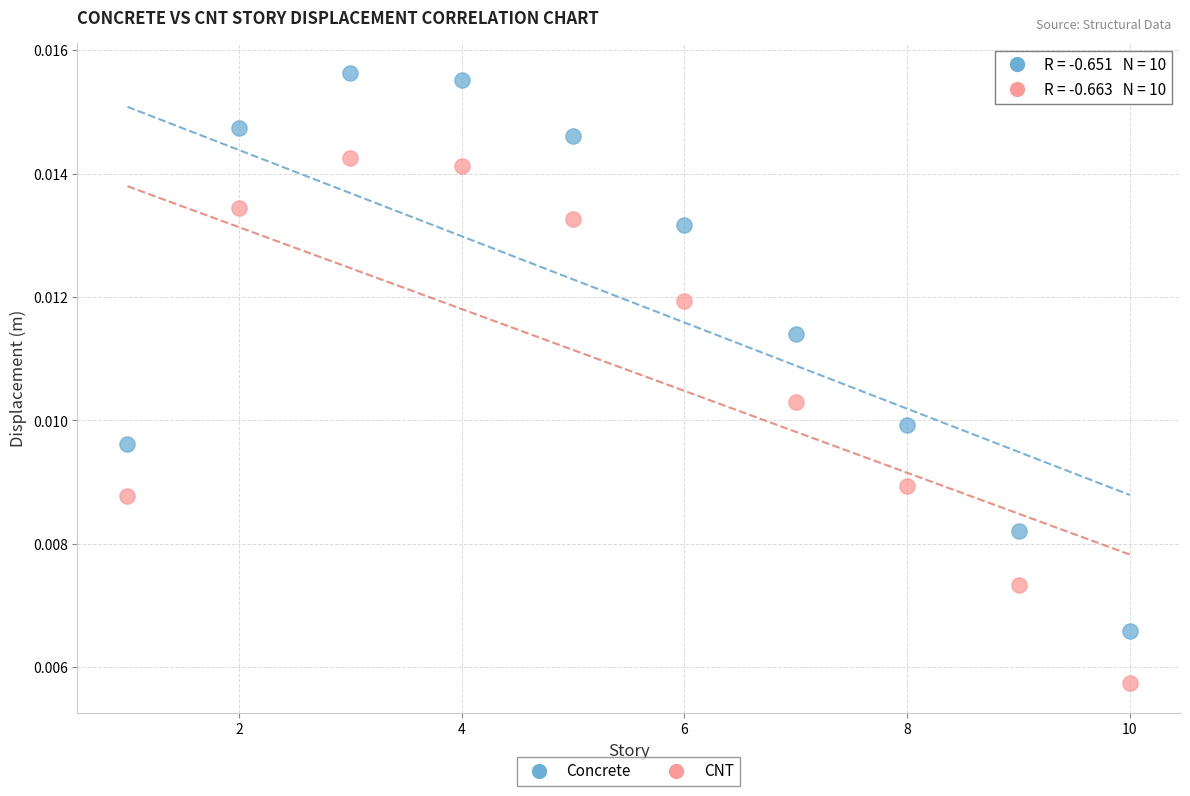

Across all data points, what is the range of X values (max minus min)?

9.0